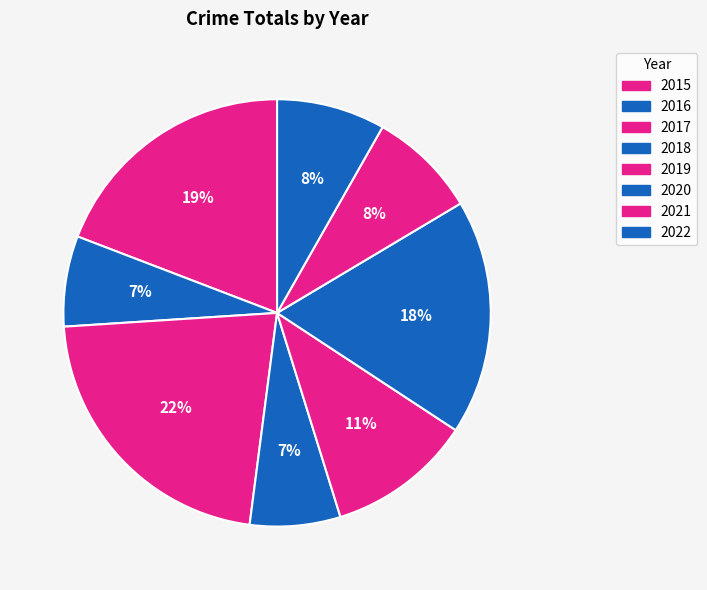

What is the change in value from 2018 to 2022?

+1